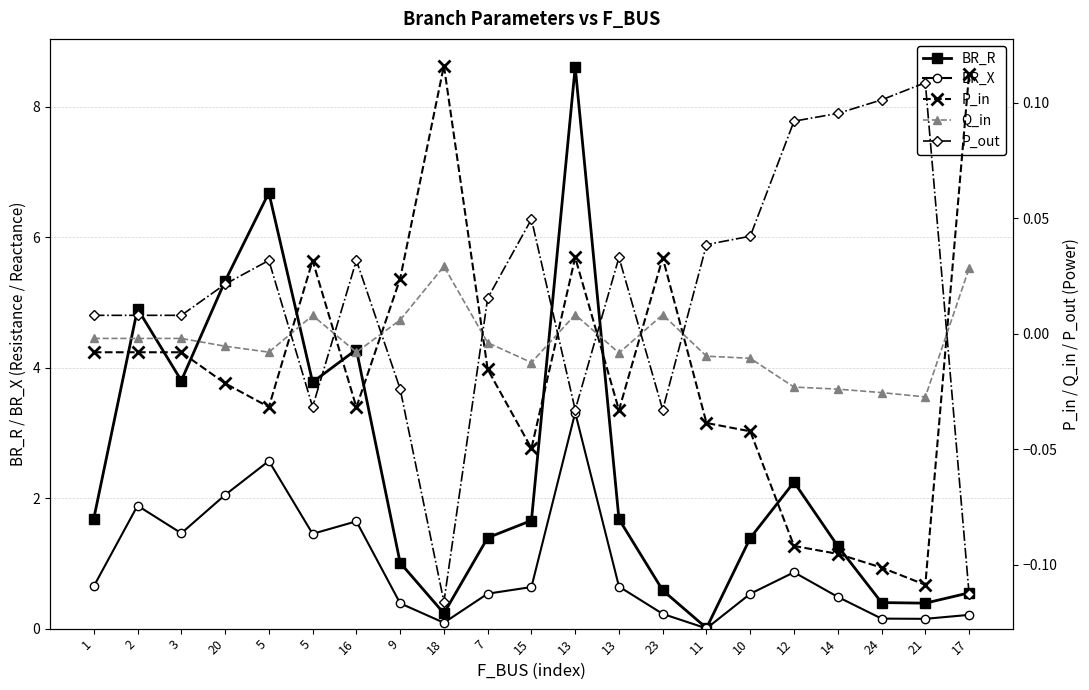

What is the difference between the highest and lowest values at 17?

0.7